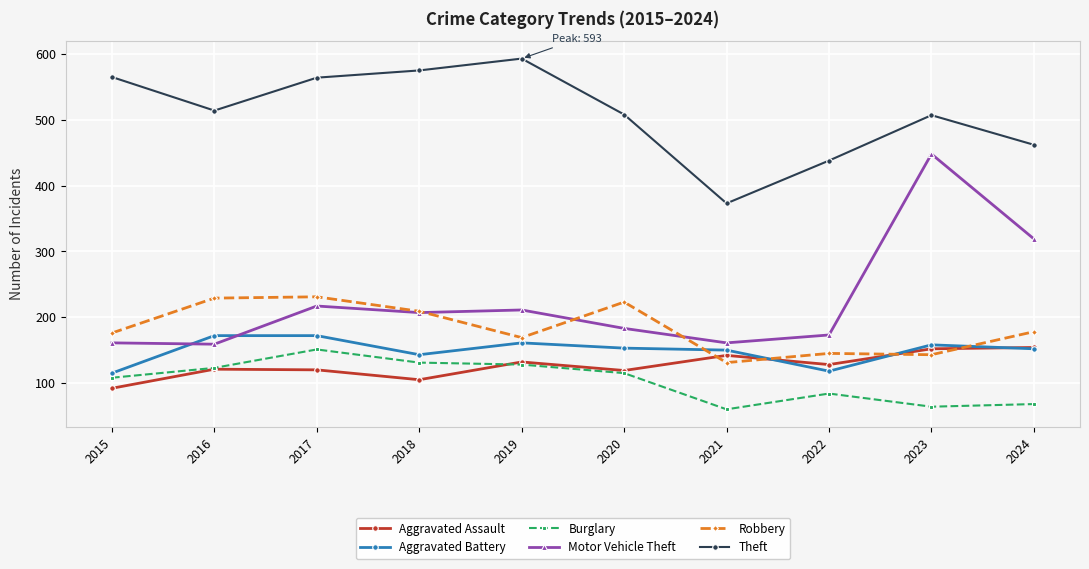

How many data points does each series have?

10